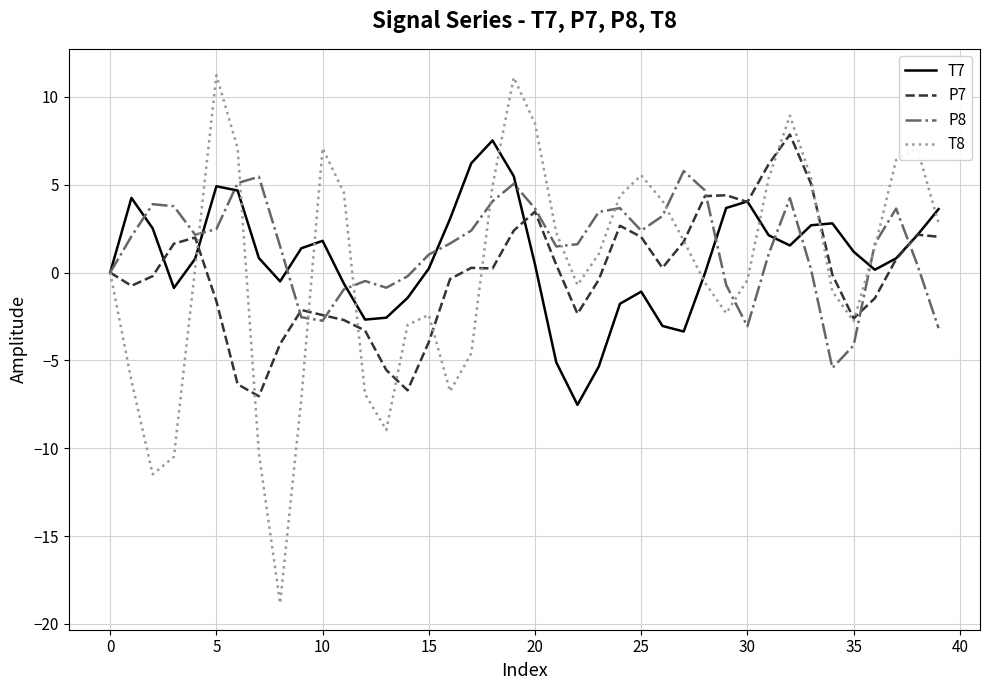

What is the lowest value of the P8 series?

-5.4